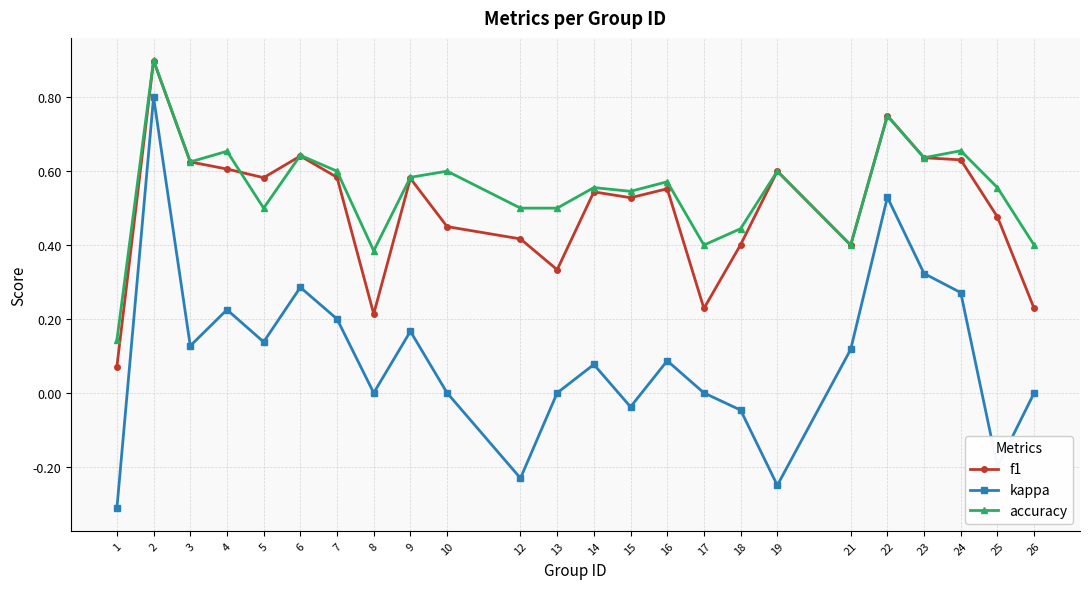

Is the value of kappa at 6 greater than the value of f1 at 12?

No